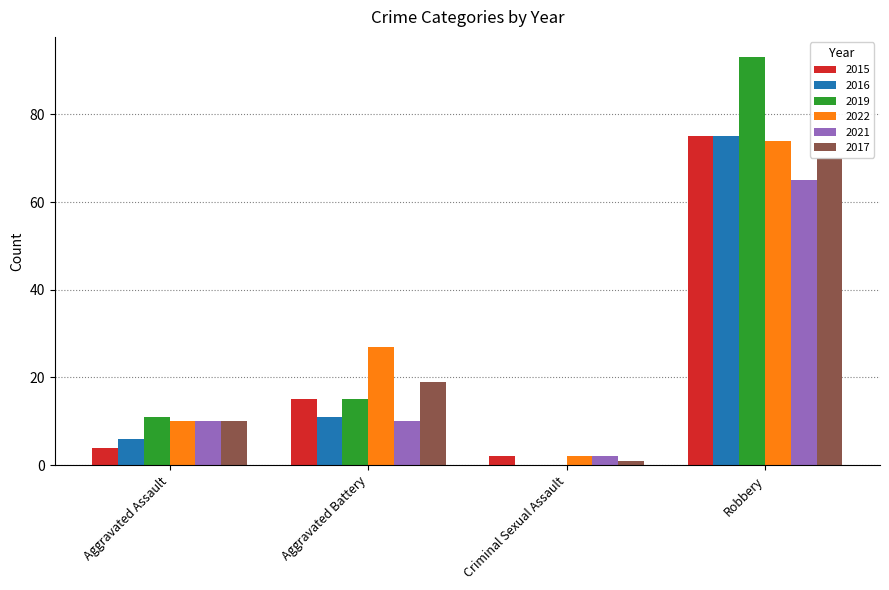

What are all the series names shown in the legend?

2015, 2016, 2019, 2022, 2021, 2017